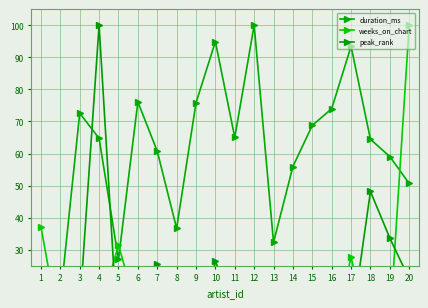

What is the maximum value for weeks_on_chart?

100.0